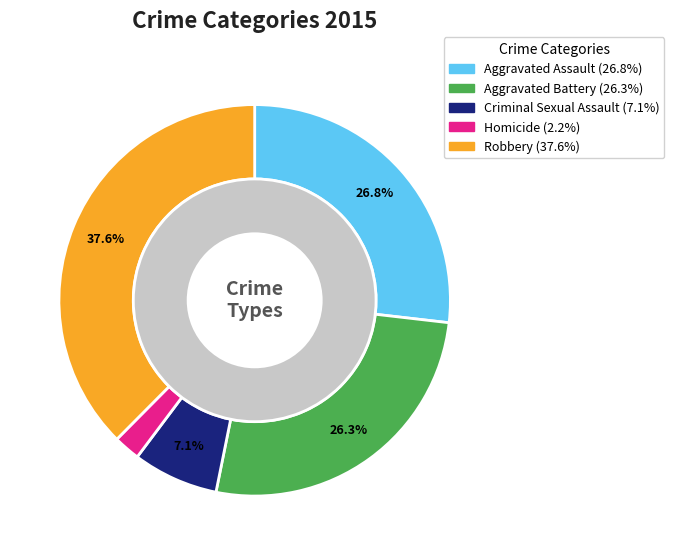

To the nearest percent, what is the difference between the Robbery and Aggravated Battery slice percentages?

11%